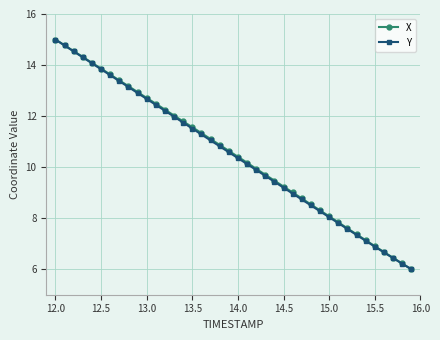

What is the minimum value for X?

6.0